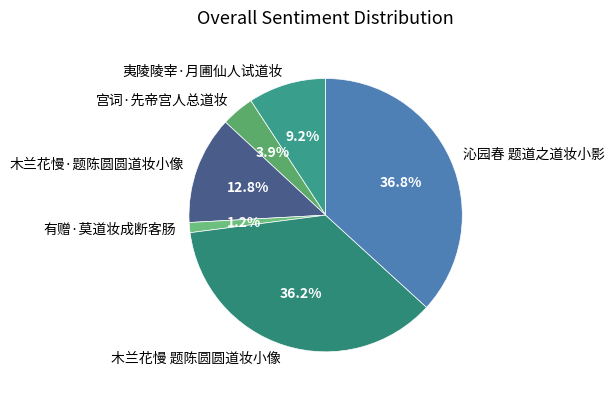

Is it true that 木兰花慢 题陈圆圆道妆小像 is 36% of the pie?

True